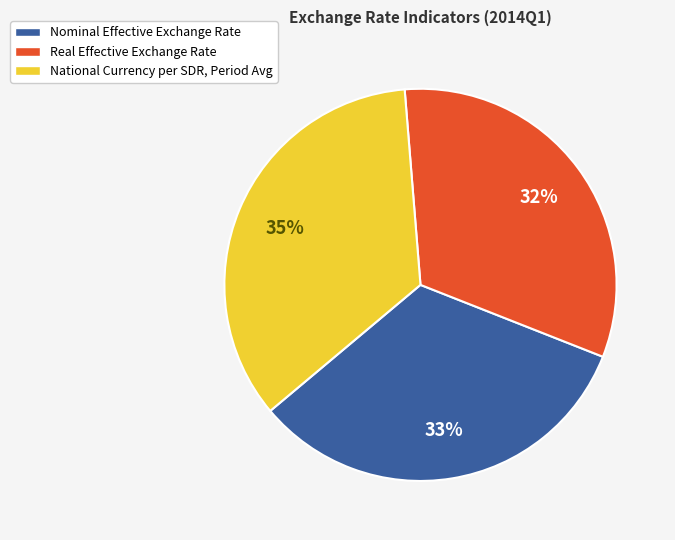

Which category has the smallest portion of the pie?

Real Effective Exchange Rate